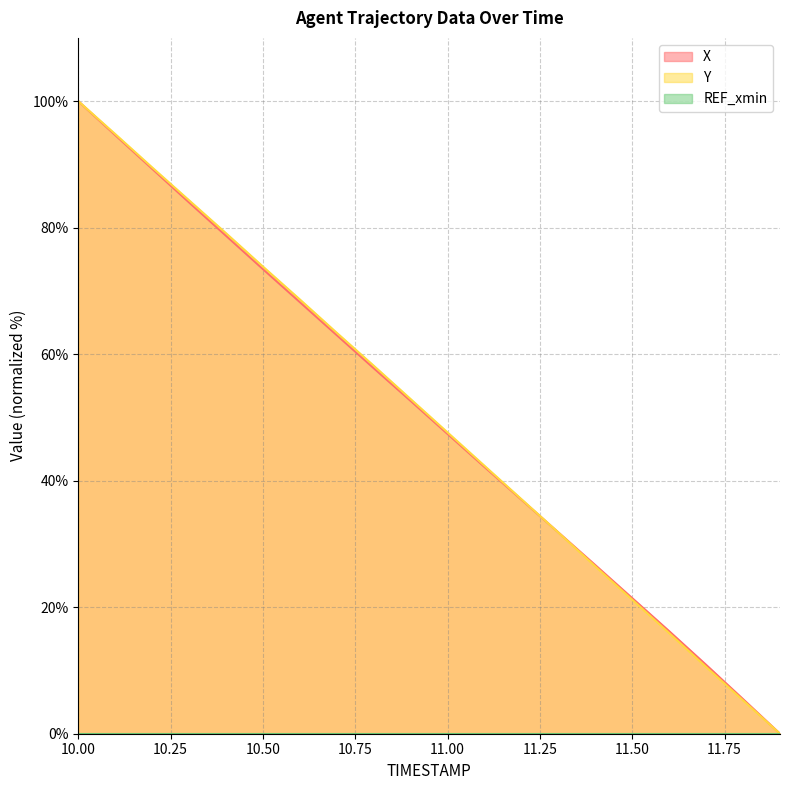

Which label corresponds to the largest value in the chart?

10.00